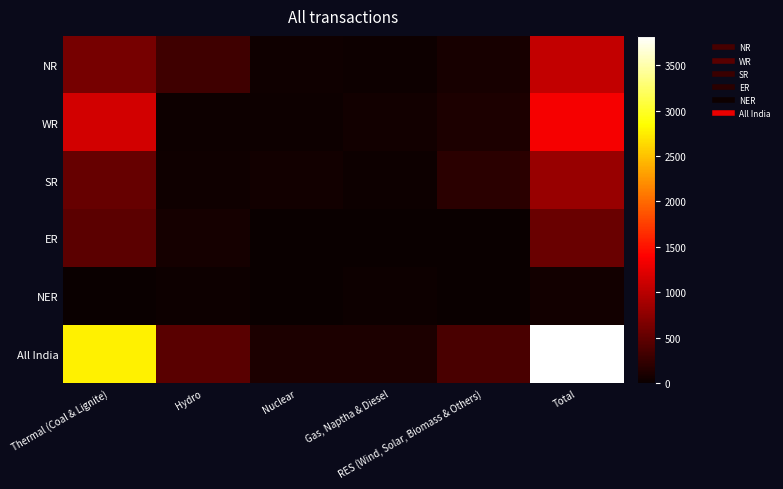

At Gas, Naptha & Diesel, list the series in order from largest to smallest.

All India, WR, NR, NER, SR, ER